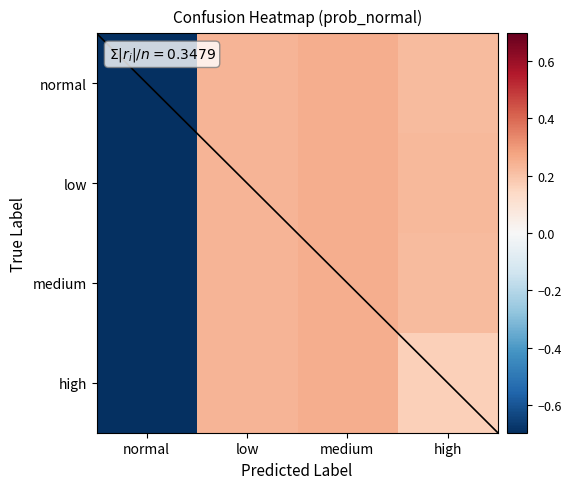

Between high and medium, which is larger?

medium